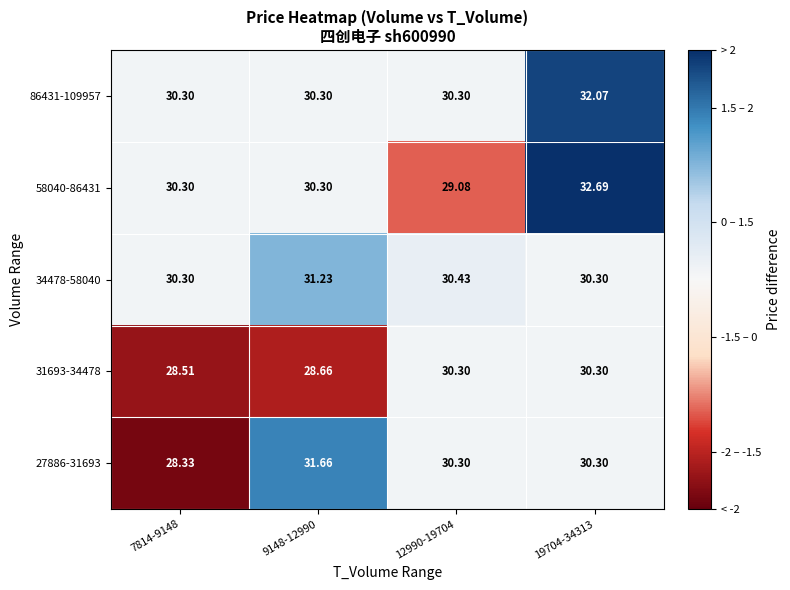

Between 9148-12990 and 12990-19704, which series saw the biggest shift?

31693-34478